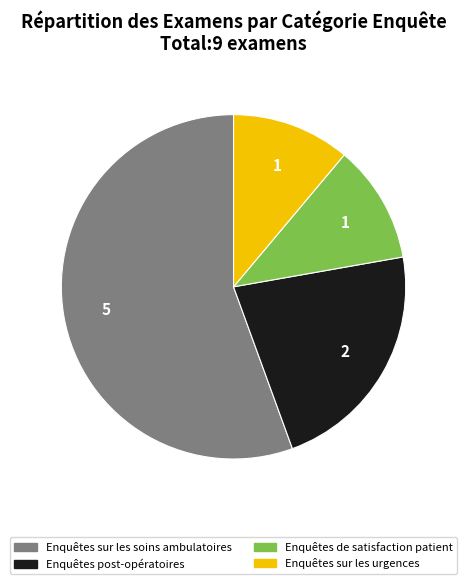

True or false: Enquêtes post-opératoires accounts for 22% of the total.

True